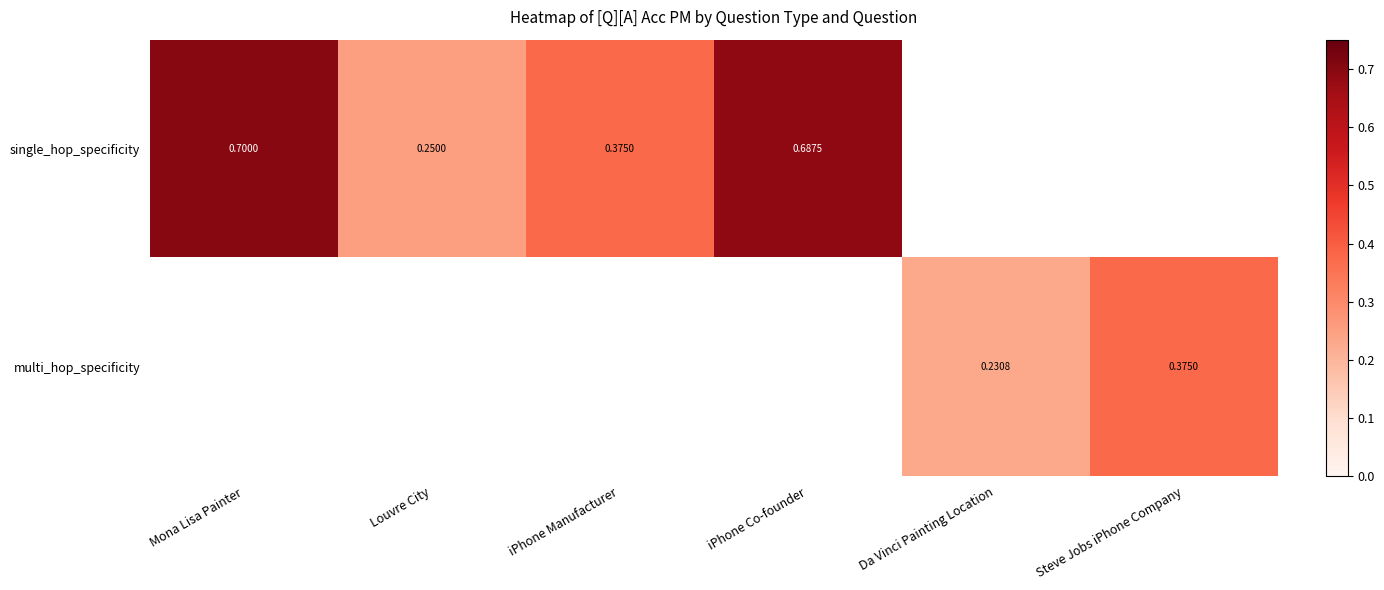

Is the value of single_hop_specificity at iPhone Manufacturer greater than the value of multi_hop_specificity at Da Vinci Painting Location?

Yes